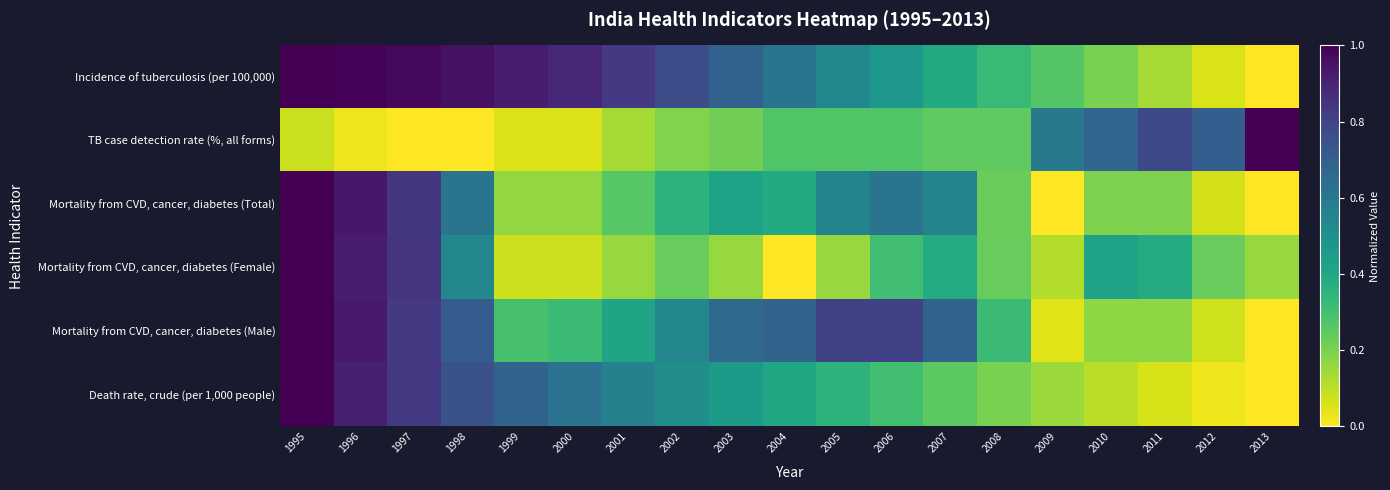

Which series changed the most between 2002 and 2004?

Mortality from CVD, cancer, diabetes (Female)